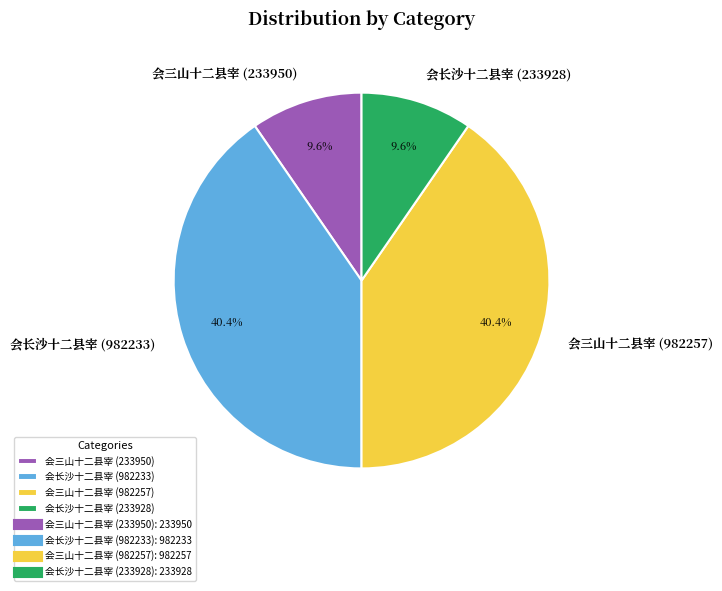

Is it true that 会三山十二县宰 (982257) is 53% of the pie?

False